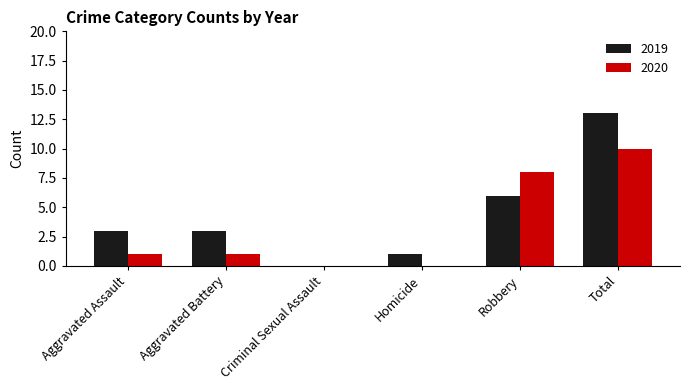

Reading left to right, list all the values displayed in this chart.

2019: Aggravated Assault=3	Aggravated Battery=3	Criminal Sexual Assault=0	Homicide=1	Robbery=6	Total=13
2020: Aggravated Assault=1	Aggravated Battery=1	Criminal Sexual Assault=0	Homicide=0	Robbery=8	Total=10